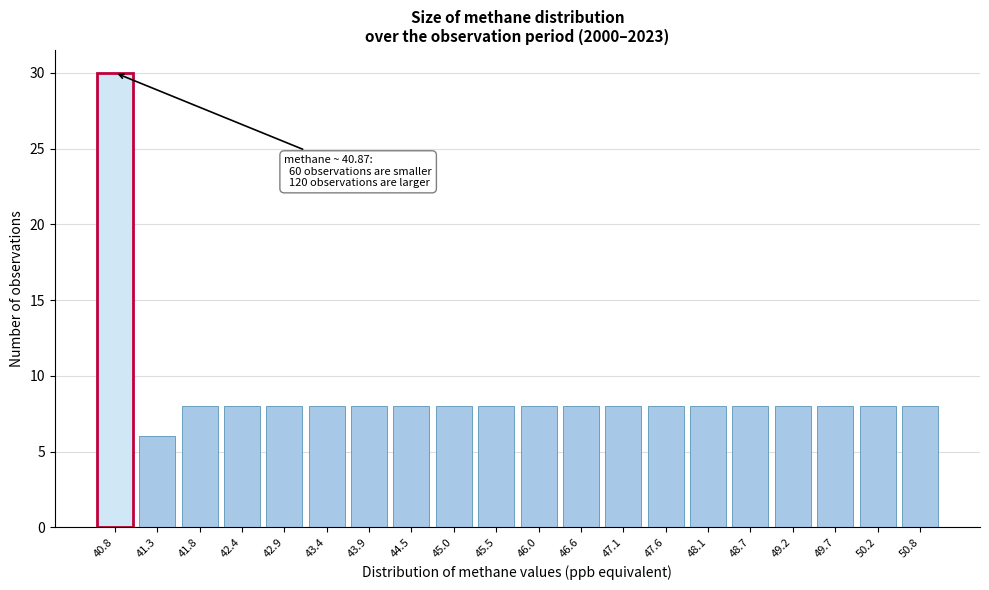

Reading left to right, list all the values displayed in this chart.

30	6	8	8	8	8	8	8	8	8	8	8	8	8	8	8	8	8	8	8